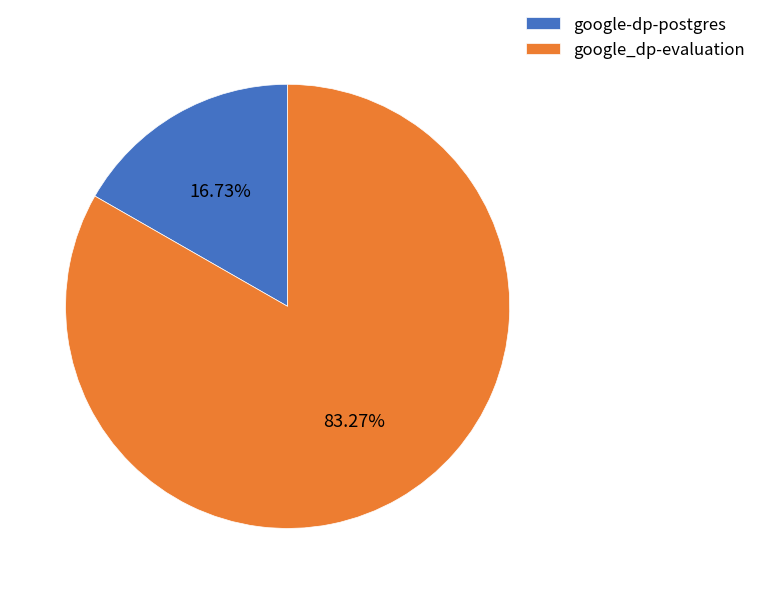

Is the sum of google-dp-postgres and google_dp-evaluation greater than half?

Yes